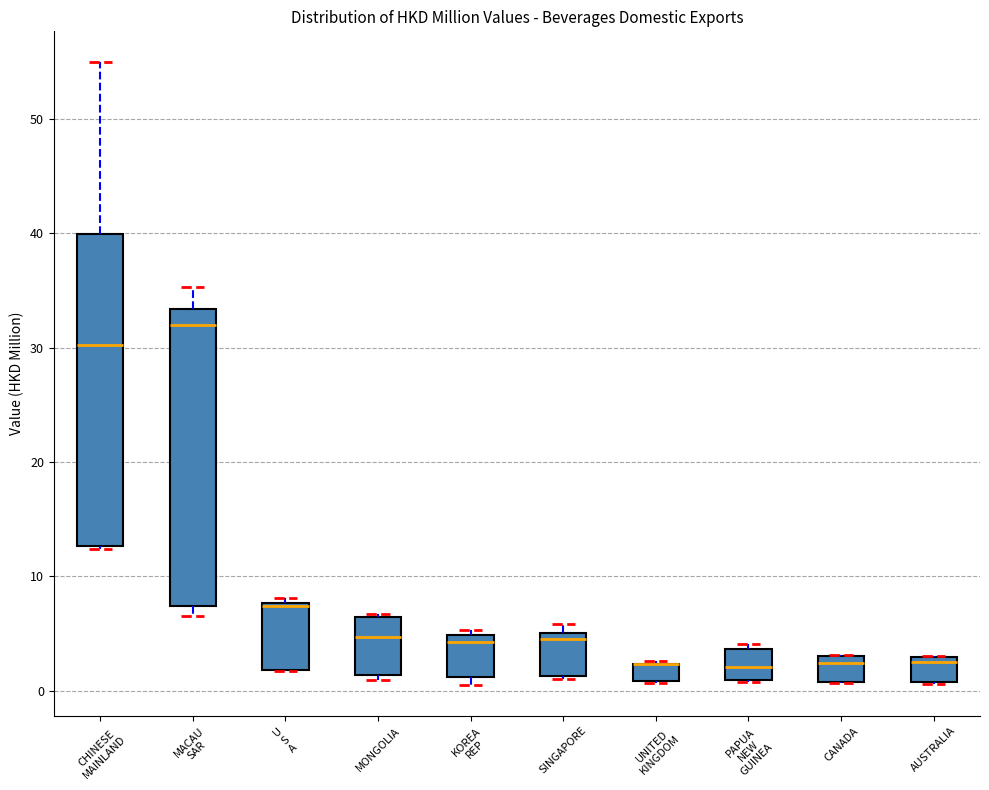

Reading left to right, transcribe this box plot: for each box, give where its median line is, the range the box spans, and where its two whiskers end, as read against the y-axis. The values are not printed on the chart, so give them approximately, as read against the axis.

CHINESE MAINLAND: median 30, box 13 to 40, whiskers 12 to 55
MACAU SAR: median 32, box 7 to 33, whiskers 7 (just below the box's lower edge) to 35
U S A: median 7, box 2 to 8, whiskers 2 to 8 (just above the box's upper edge)
MONGOLIA: median 5, box 1 to 6, whiskers 1 (just below the box's lower edge) to 7
KOREA REP: median 4, box 1 to 5, whiskers 1 (just below the box's lower edge) to 5 (just above the box's upper edge)
SINGAPORE: median 5 (just below the box's upper edge), box 1 to 5, whiskers 1 (just below the box's lower edge) to 6
UNITED KINGDOM: median 2 (drawn on the box's upper edge), box 1 to 2, whiskers 1 to 3
PAPUA NEW GUINEA: median 2, box 1 to 4, whiskers 1 to 4 (just above the box's upper edge)
CANADA: median 2, box 1 to 3, whiskers 1 to 3
AUSTRALIA: median 2, box 1 to 3, whiskers 1 to 3